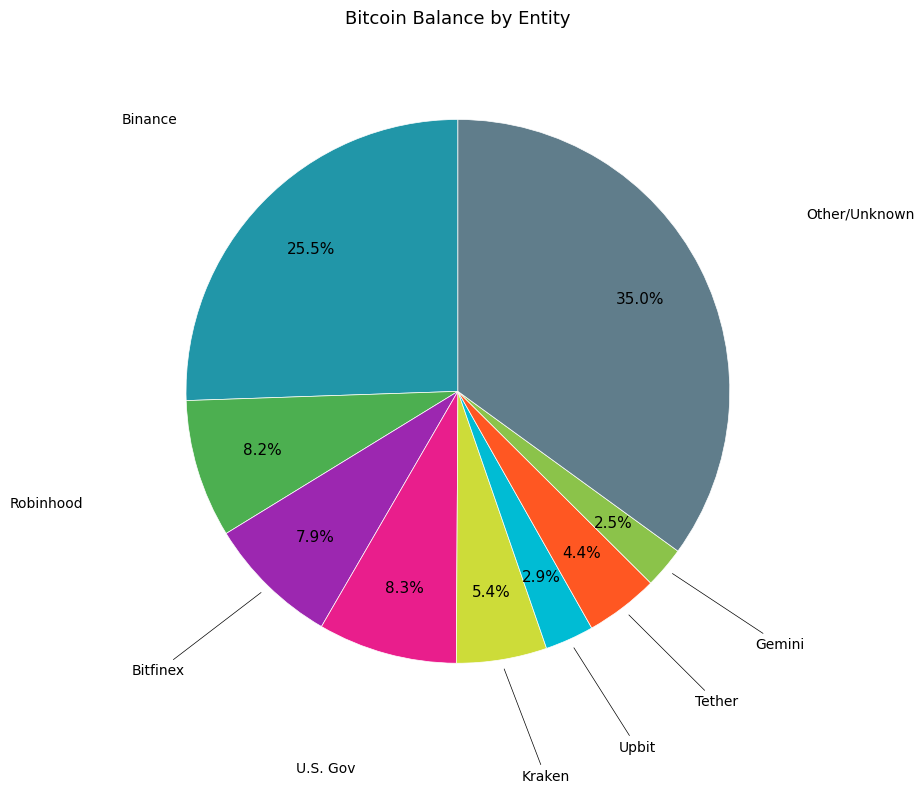

Is there a majority slice in this chart?

No